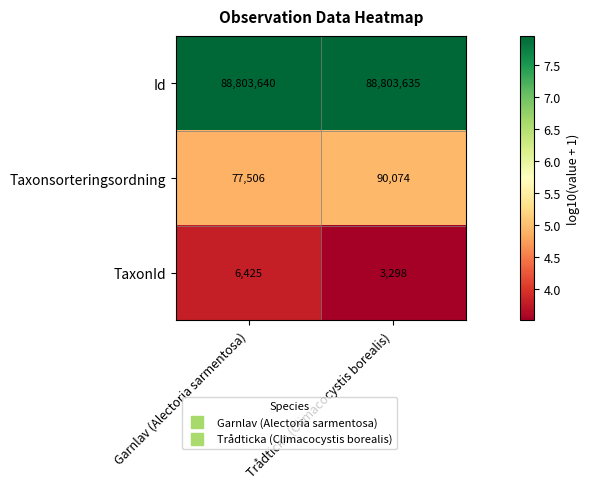

The value of Taxonsorteringsordning at Trådticka (Climacocystis borealis) is 153753. True or false?

False